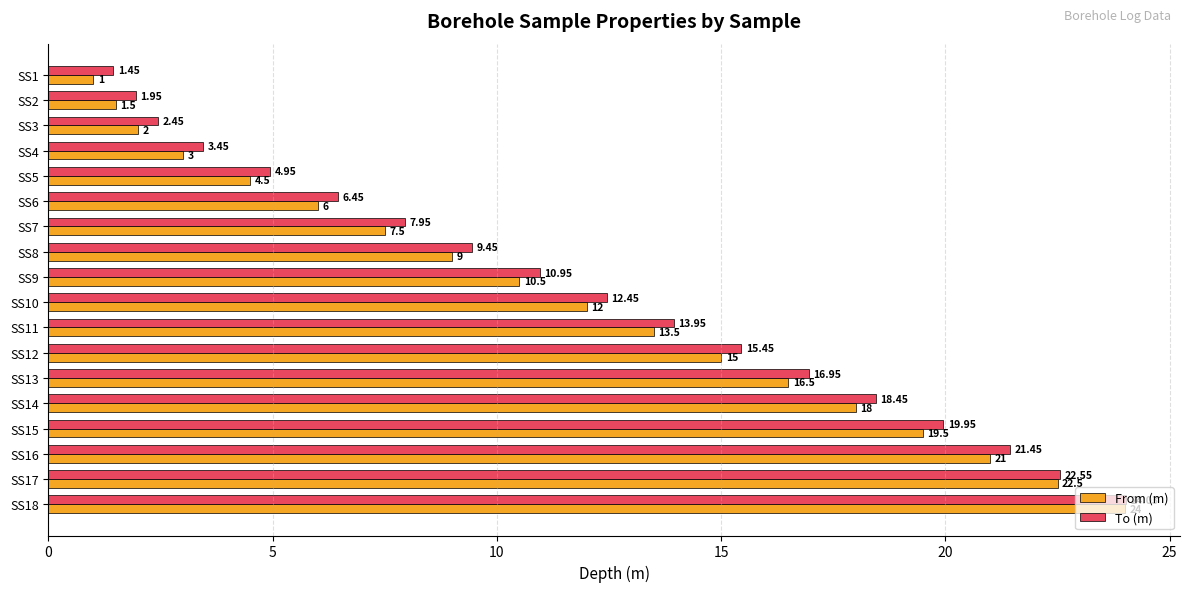

Is the value of From (m) at SS3 greater than the value of To (m) at SS9?

No